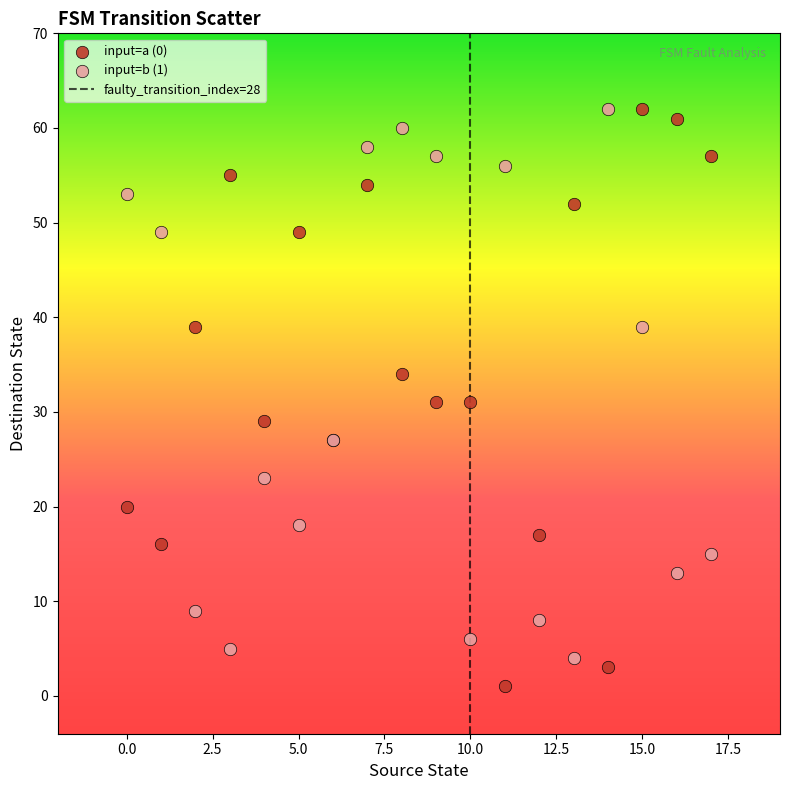

Which series has the largest Y range (max minus min)?

input=a (0)